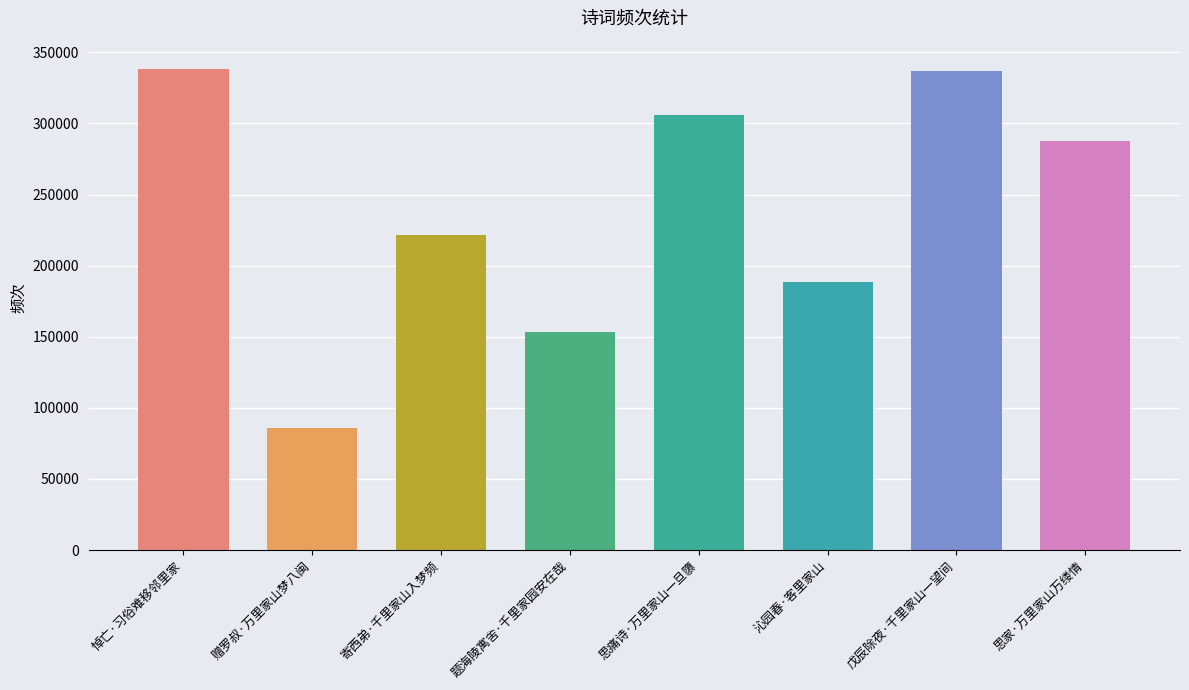

Where is the data nearest to the value 211986?

寄西弟·千里家山入梦频